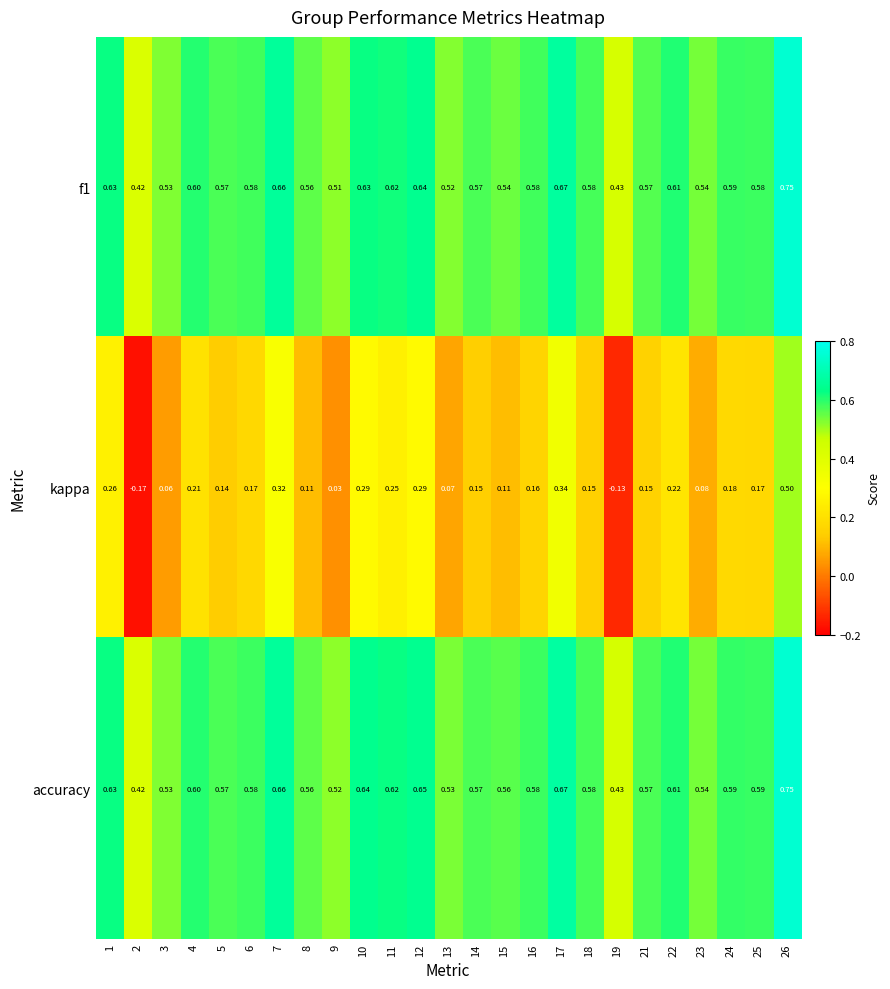

Which series has the largest range (max minus min)?

kappa